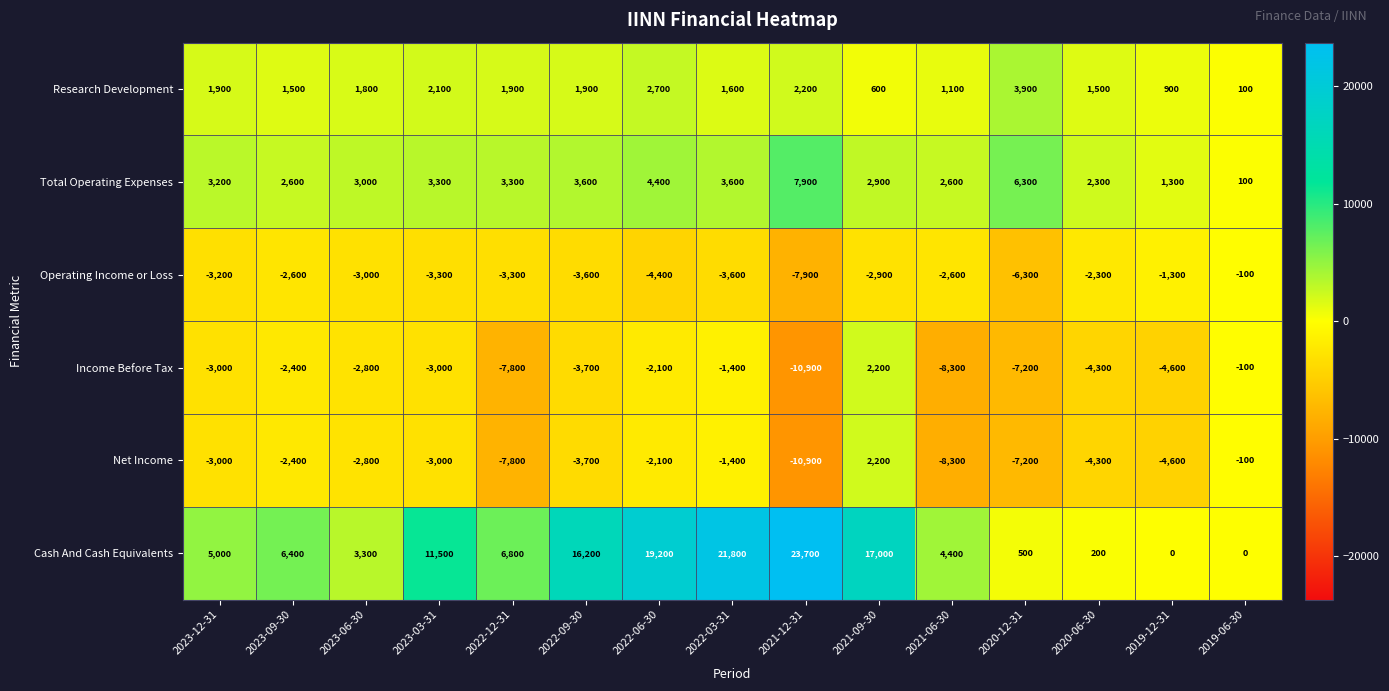

The value of Cash And Cash Equivalents at 2020-12-31 is 500. True or false?

True